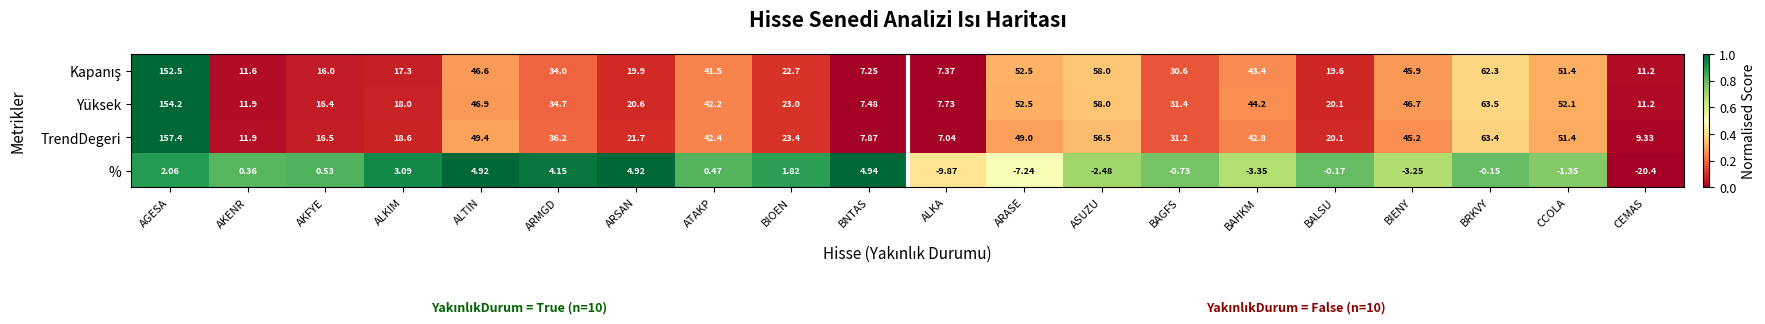

Which series has the largest range (max minus min)?

TrendDegeri